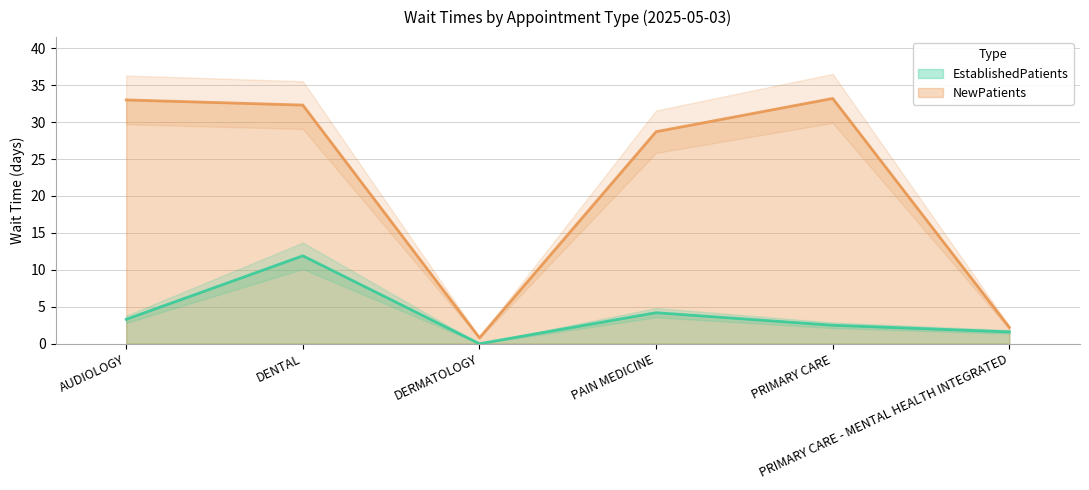

What is the difference between the highest and lowest values at PRIMARY CARE - MENTAL HEALTH INTEGRATED?

0.6